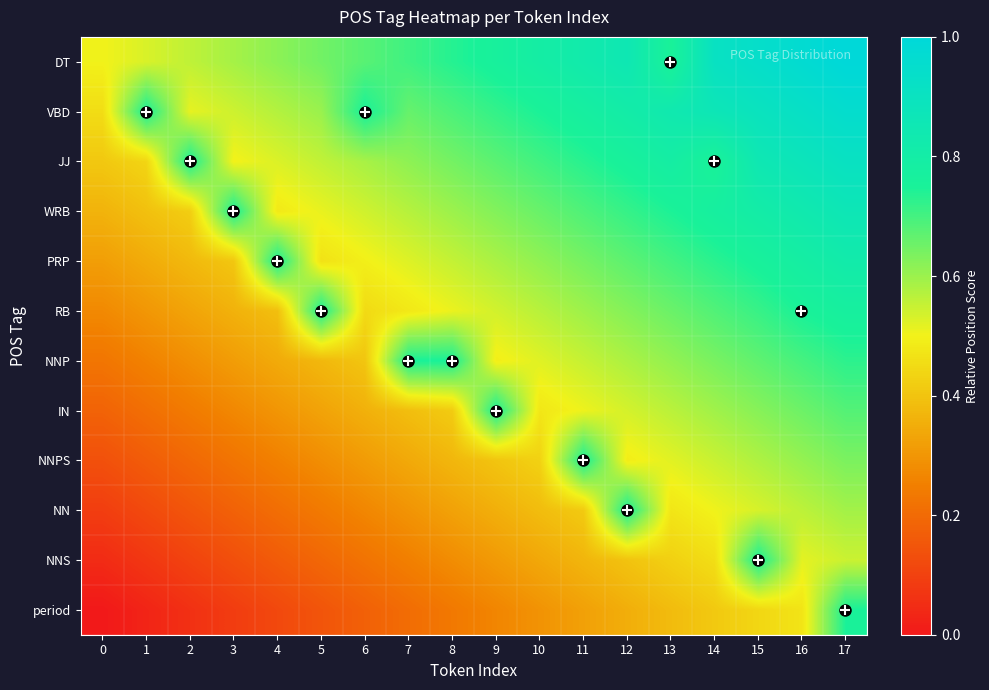

Reading left to right, list all the values displayed in this chart.

DT: 0=0.5	1=0.5	2=0.6	3=0.6	4=0.6	5=0.6	6=0.7	7=0.7	8=0.7	9=0.8	10=0.8	11=0.8	12=0.9	13=0.8	14=0.9	15=0.9	16=1.0	17=1.0
VBD: 0=0.5	1=0.8	2=0.5	3=0.5	4=0.6	5=0.6	6=0.8	7=0.7	8=0.7	9=0.7	10=0.7	11=0.8	12=0.8	13=0.8	14=0.9	15=0.9	16=0.9	17=1.0
JJ: 0=0.4	1=0.4	2=0.8	3=0.5	4=0.5	5=0.6	6=0.6	7=0.6	8=0.6	9=0.7	10=0.7	11=0.7	12=0.8	13=0.8	14=0.8	15=0.9	16=0.9	17=0.9
WRB: 0=0.4	1=0.4	2=0.4	3=0.8	4=0.5	5=0.5	6=0.5	7=0.6	8=0.6	9=0.6	10=0.7	11=0.7	12=0.7	13=0.7	14=0.8	15=0.8	16=0.8	17=0.9
PRP: 0=0.3	1=0.3	2=0.4	3=0.4	4=0.8	5=0.5	6=0.5	7=0.5	8=0.6	9=0.6	10=0.6	11=0.6	12=0.7	13=0.7	14=0.7	15=0.8	16=0.8	17=0.8
RB: 0=0.3	1=0.3	2=0.3	3=0.4	4=0.4	5=0.8	6=0.4	7=0.5	8=0.5	9=0.5	10=0.6	11=0.6	12=0.6	13=0.7	14=0.7	15=0.7	16=0.8	17=0.8
NNP: 0=0.2	1=0.3	2=0.3	3=0.3	4=0.3	5=0.4	6=0.4	7=0.8	8=0.8	9=0.5	10=0.5	11=0.6	12=0.6	13=0.6	14=0.6	15=0.7	16=0.7	17=0.7
IN: 0=0.2	1=0.2	2=0.2	3=0.3	4=0.3	5=0.3	6=0.4	7=0.4	8=0.4	9=0.8	10=0.5	11=0.5	12=0.5	13=0.6	14=0.6	15=0.6	16=0.7	17=0.7
NNPS: 0=0.1	1=0.2	2=0.2	3=0.2	4=0.3	5=0.3	6=0.3	7=0.3	8=0.4	9=0.4	10=0.4	11=0.8	12=0.5	13=0.5	14=0.5	15=0.6	16=0.6	17=0.6
NN: 0=0.1	1=0.1	2=0.1	3=0.2	4=0.2	5=0.2	6=0.3	7=0.3	8=0.3	9=0.4	10=0.4	11=0.4	12=0.8	13=0.5	14=0.5	15=0.5	16=0.6	17=0.6
NNS: 0=0.0	1=0.1	2=0.1	3=0.1	4=0.2	5=0.2	6=0.2	7=0.3	8=0.3	9=0.3	10=0.3	11=0.4	12=0.4	13=0.4	14=0.5	15=0.8	16=0.5	17=0.5
period: 0=0.0	1=0.0	2=0.1	3=0.1	4=0.1	5=0.1	6=0.2	7=0.2	8=0.2	9=0.3	10=0.3	11=0.3	12=0.4	13=0.4	14=0.4	15=0.4	16=0.5	17=0.8